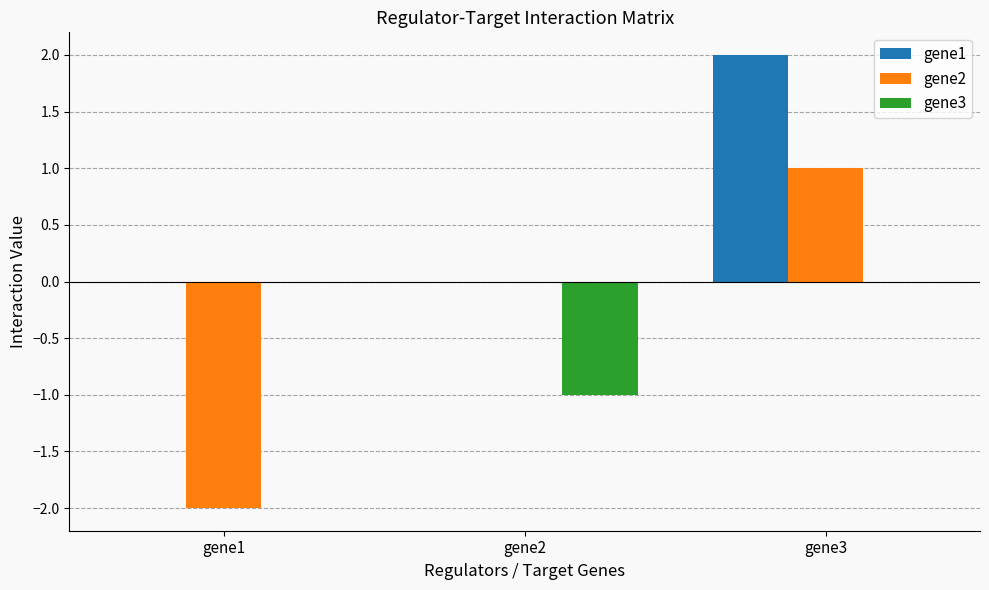

What is the difference between the gene3 values at gene2 and gene1?

1